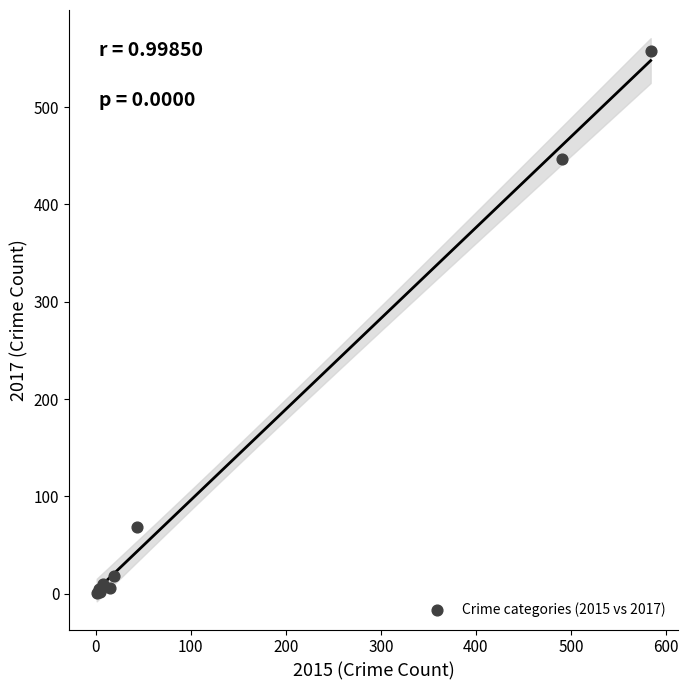

What Y value in the scatter plot is closest to 279?

447